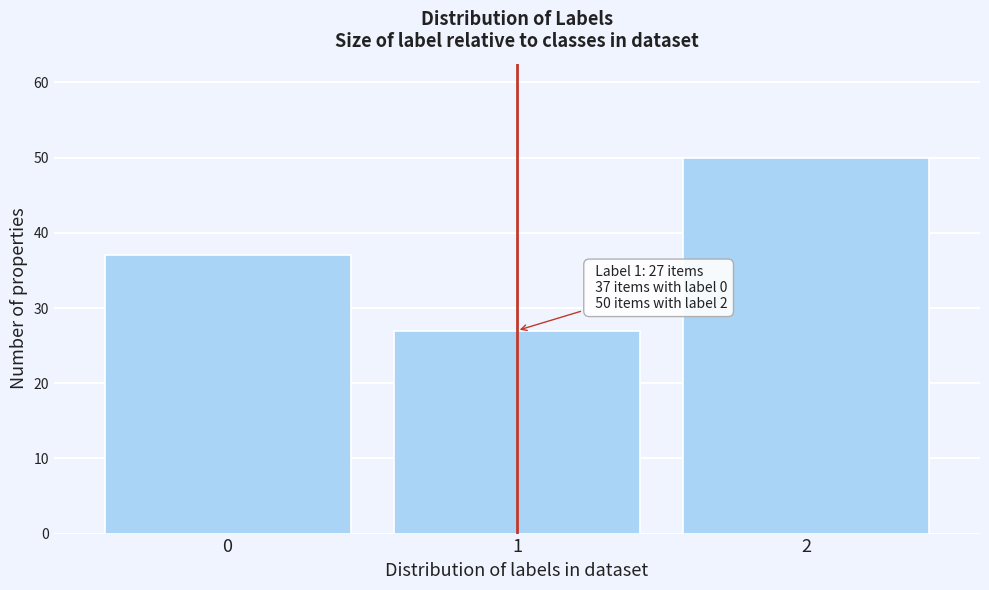

Reading left to right, what are all the values shown in this chart?

0=37	1=27	2=50